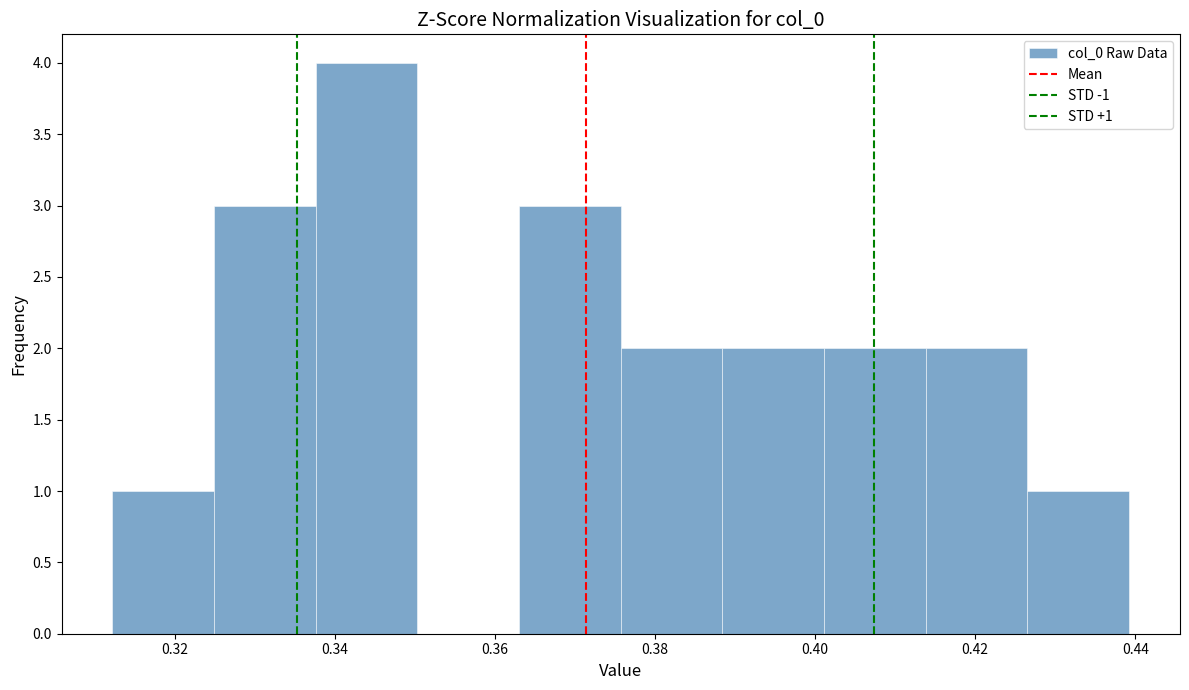

Which range on the x-axis has the tallest bar?

0.338 to 0.350